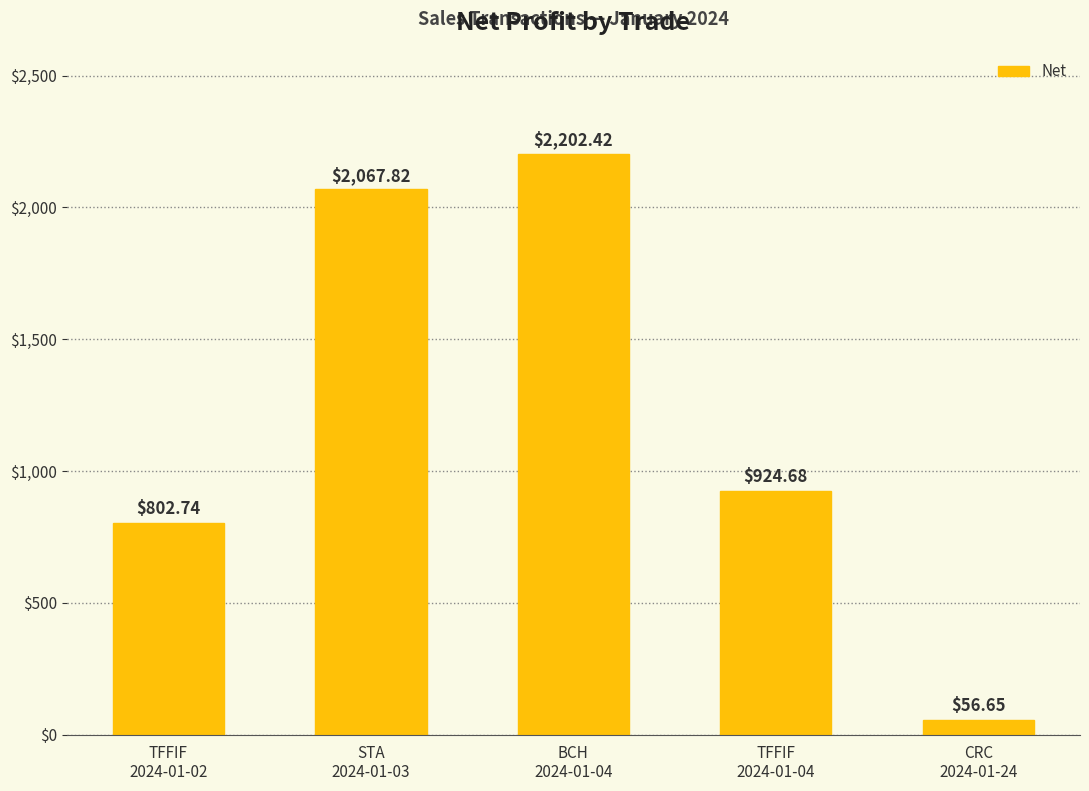

How many values are below 924?

2